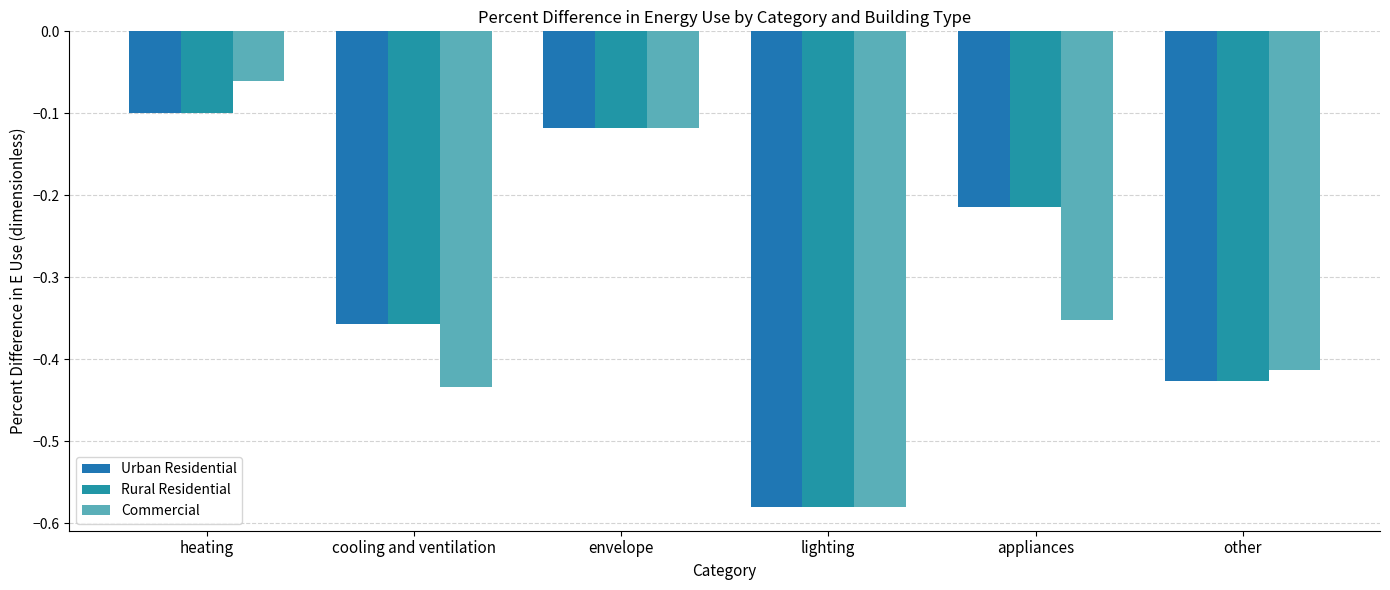

Reading left to right, transcribe all the data shown in this chart.

Urban Residential: -0.1	-0.4	-0.1	-0.6	-0.2	-0.4
Rural Residential: -0.1	-0.4	-0.1	-0.6	-0.2	-0.4
Commercial: -0.1	-0.4	-0.1	-0.6	-0.4	-0.4